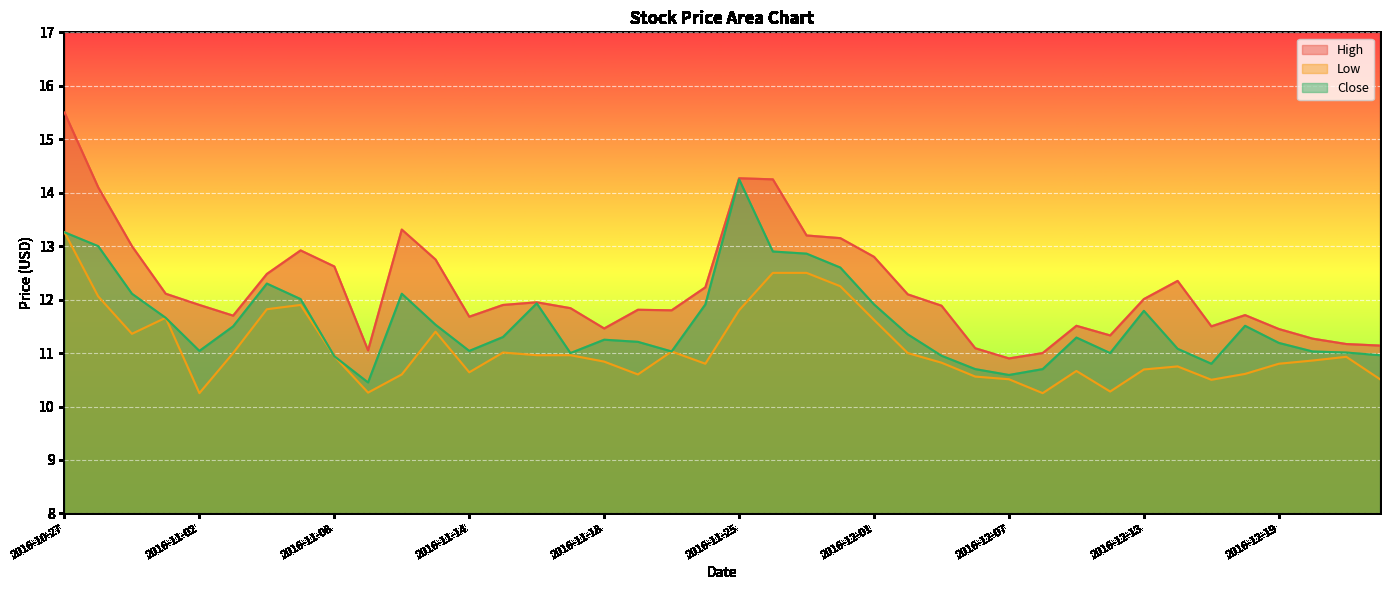

Reading left to right, transcribe all the data shown in this chart.

High: 15.5	14.1	13.0	12.1	11.9	11.7	12.5	12.9	12.6	11.1	13.3	12.8	11.7	11.9	11.9	11.8	11.5	11.8	11.8	12.2	14.3	14.2	13.2	13.1	12.8	12.1	11.9	11.1	10.9	11.0	11.5	11.3	12.0	12.4	11.5	11.7	11.4	11.3	11.2	11.1
Low: 13.3	12.1	11.4	11.7	10.2	11.0	11.8	11.9	10.9	10.3	10.6	11.4	10.6	11.0	11.0	11.0	10.8	10.6	11.0	10.8	11.8	12.5	12.5	12.2	11.6	11.0	10.8	10.6	10.5	10.2	10.7	10.3	10.7	10.8	10.5	10.6	10.8	10.9	10.9	10.5
Close: 13.3	13.0	12.1	11.7	11.0	11.5	12.3	12.0	10.9	10.4	12.1	11.5	11.0	11.3	11.9	11.0	11.2	11.2	11.0	11.9	14.2	12.9	12.9	12.6	11.9	11.4	10.9	10.7	10.6	10.7	11.3	11.0	11.8	11.1	10.8	11.5	11.2	11.0	11.0	11.0